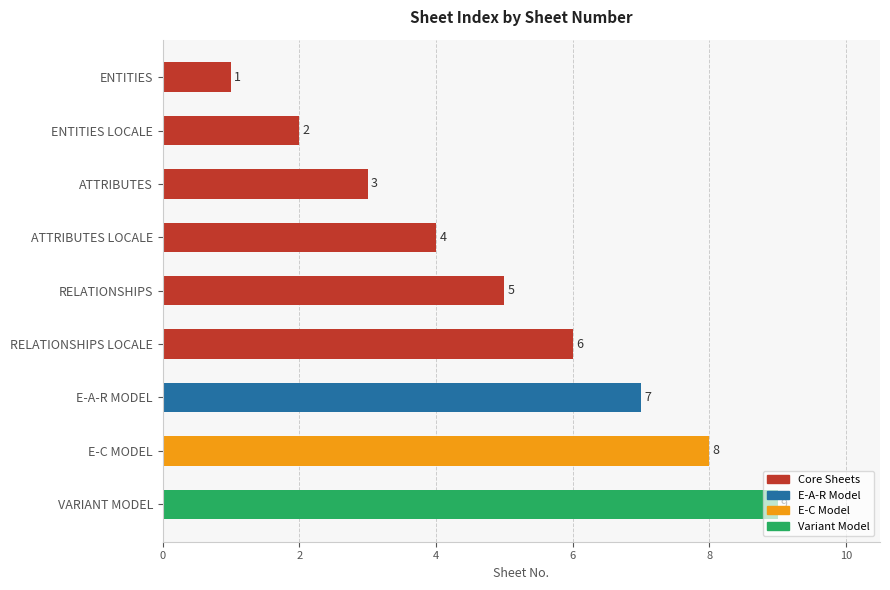

What is the difference between the maximum and minimum values?

8